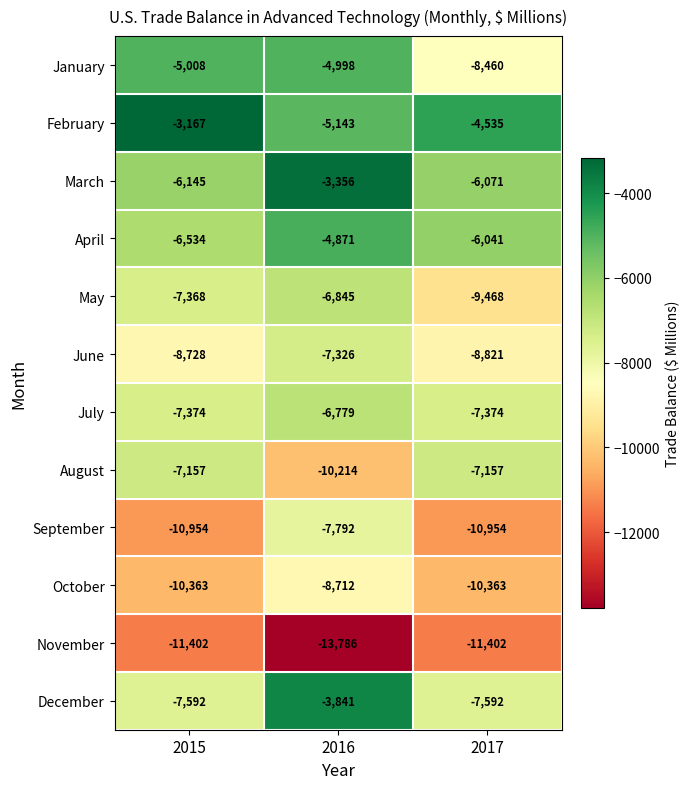

Which series has the widest spread of values?

December